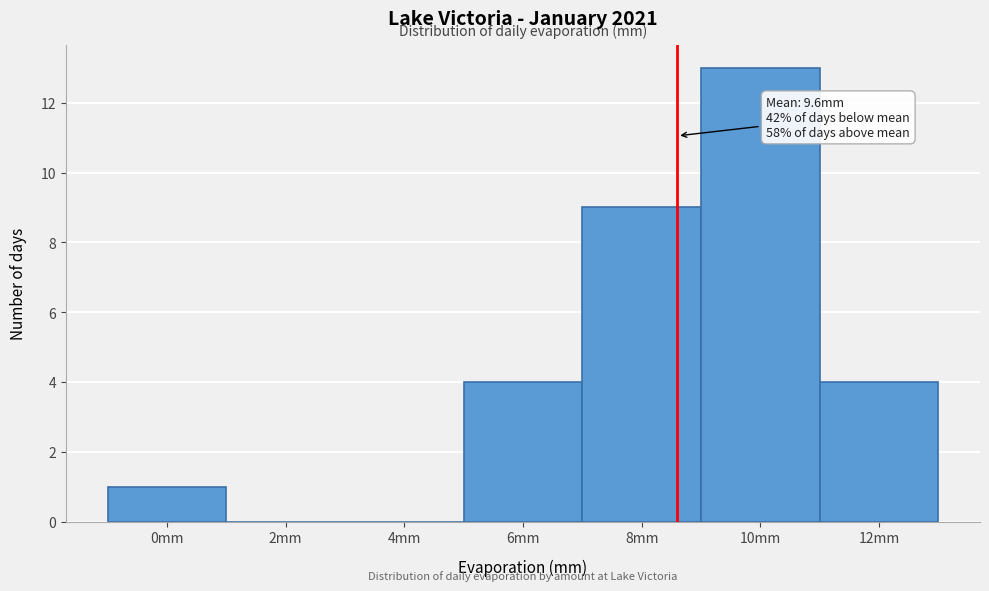

Reading right to left, list all the values displayed in this chart.

12mm=4	10mm=13	8mm=9	6mm=4	4mm=0	2mm=0	0mm=1